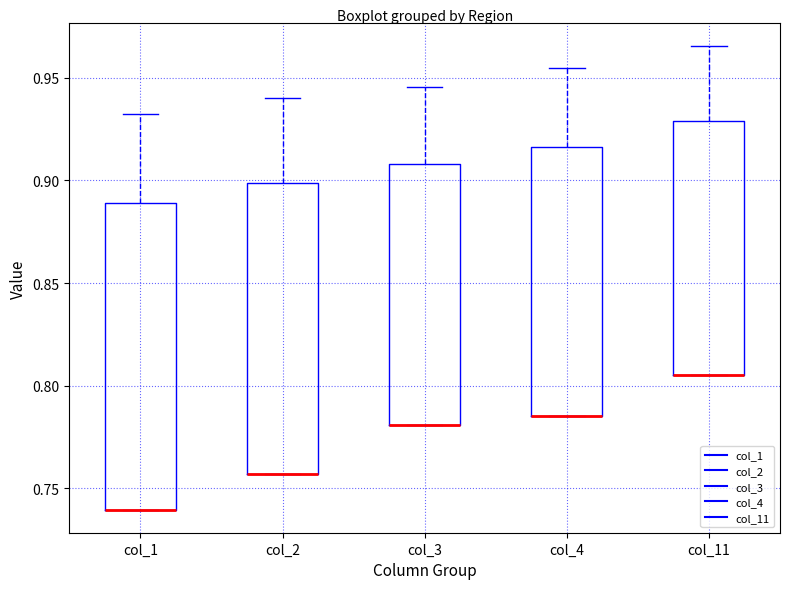

Where is the lower edge of the box for col_4 on the y-axis? The values are not printed on the chart, so give them approximately, as read against the axis.

0.785